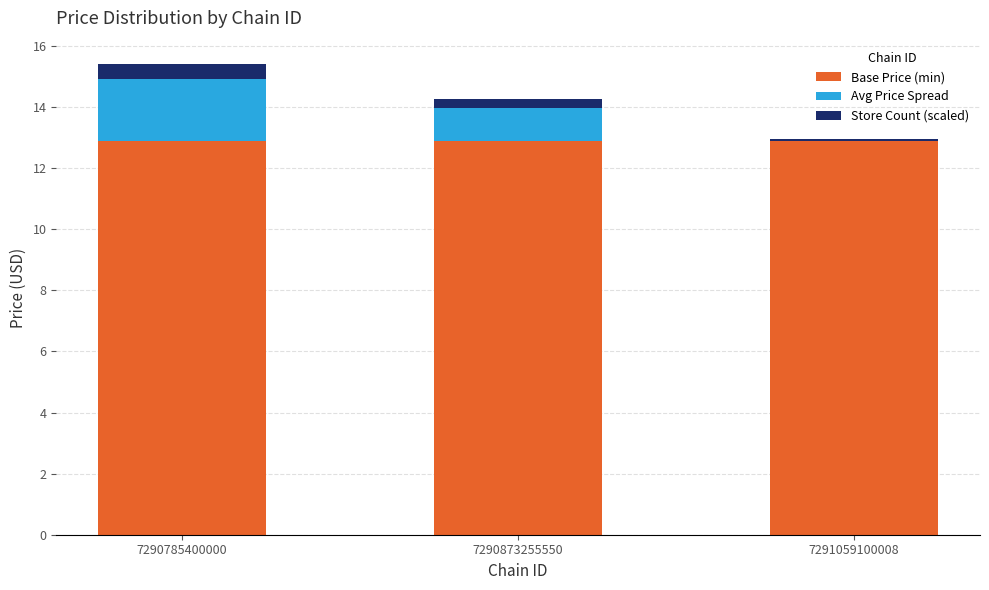

What is the maximum value for Base Price (min)?

12.9